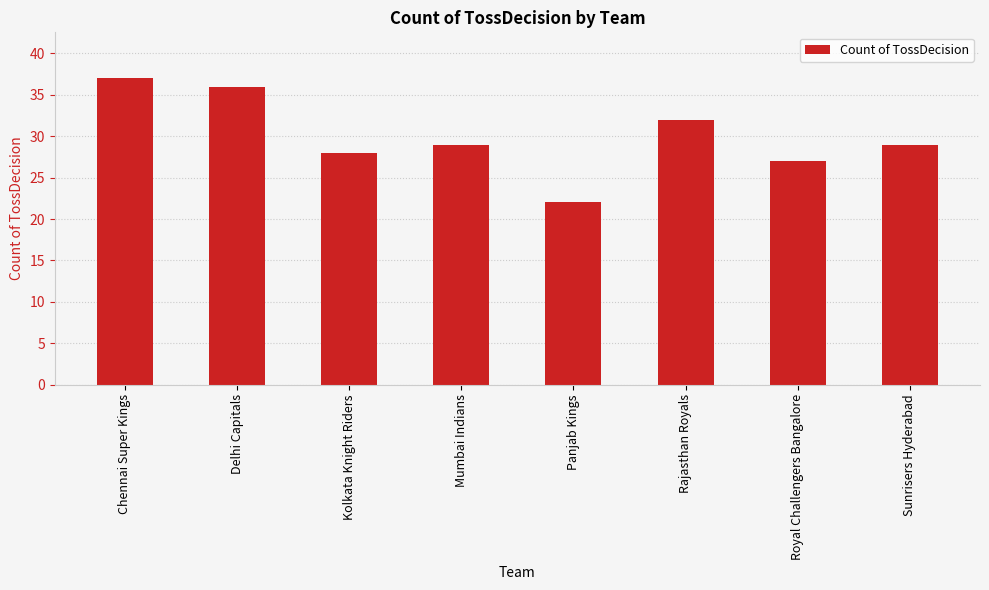

Is it true that the value at Panjab Kings is 8?

False